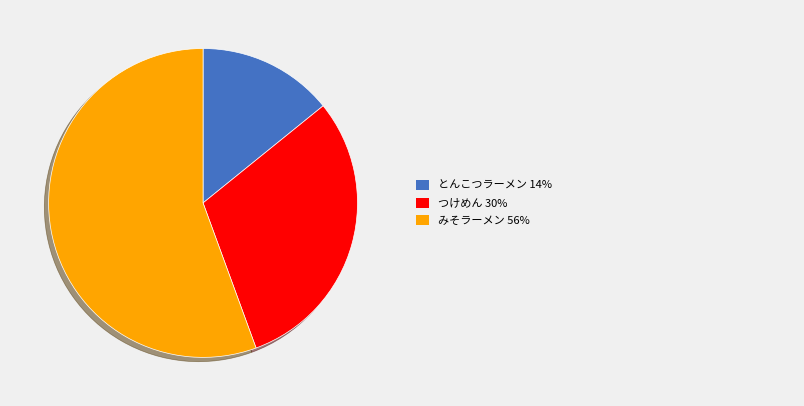

Is there any slice that represents more than half of the pie?

Yes